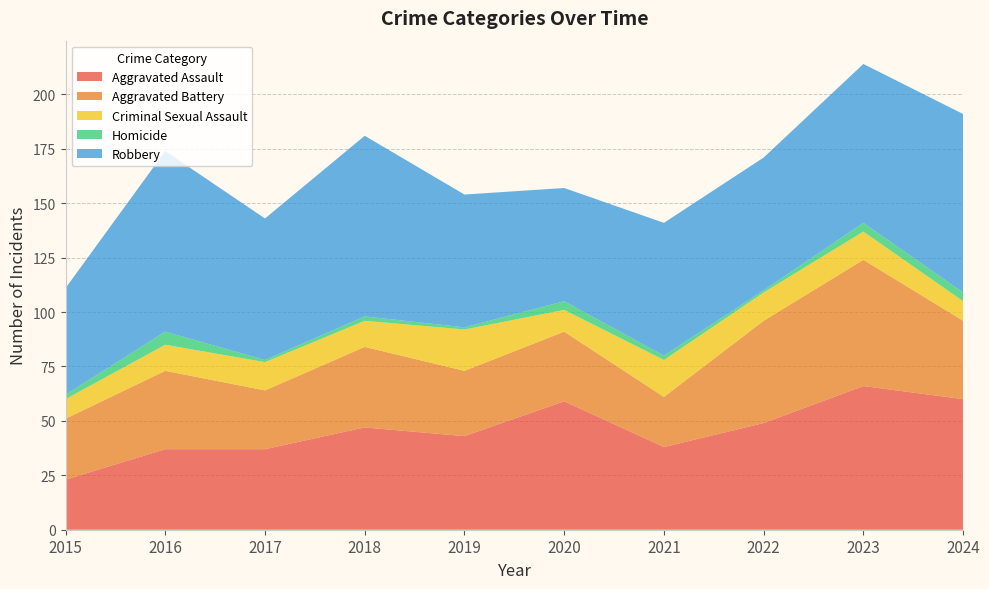

Reading right to left, list all the values displayed in this chart.

Aggravated Assault: 2024=60	2023=66	2022=49	2021=38	2020=59	2019=43	2018=47	2017=37	2016=37	2015=23
Aggravated Battery: 2024=36	2023=58	2022=47	2021=23	2020=32	2019=30	2018=37	2017=27	2016=36	2015=28
Criminal Sexual Assault: 2024=9	2023=13	2022=13	2021=17	2020=10	2019=19	2018=12	2017=13	2016=12	2015=9
Homicide: 2024=4	2023=4	2022=1	2021=2	2020=4	2019=1	2018=2	2017=1	2016=6	2015=2
Robbery: 2024=82	2023=73	2022=61	2021=61	2020=52	2019=61	2018=83	2017=65	2016=83	2015=49